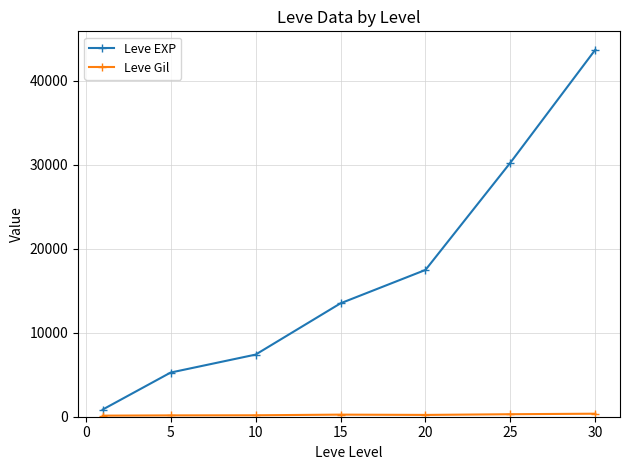

What is the value of the Leve EXP point at the 5th from the left?

17486.7